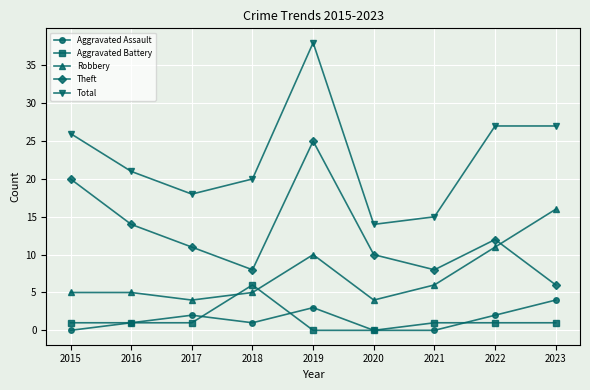

Between 2016 and 2020, which series saw the biggest shift?

Total